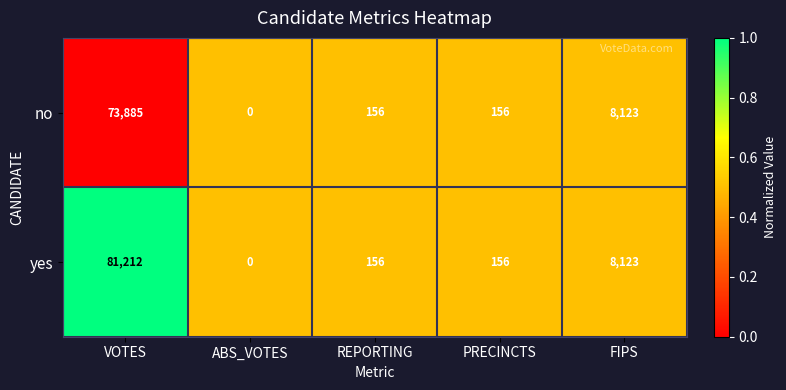

At which category is the sum across all series the highest?

VOTES